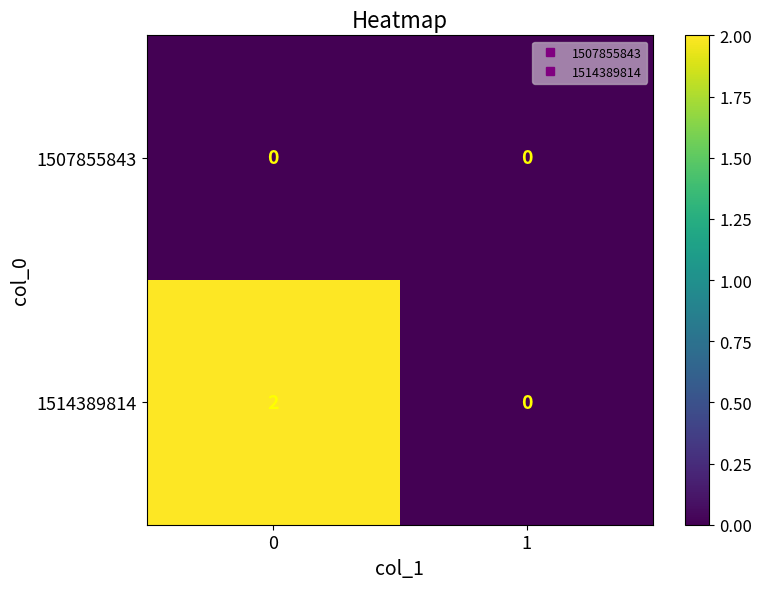

How many positive values does the 1514389814 series have?

1